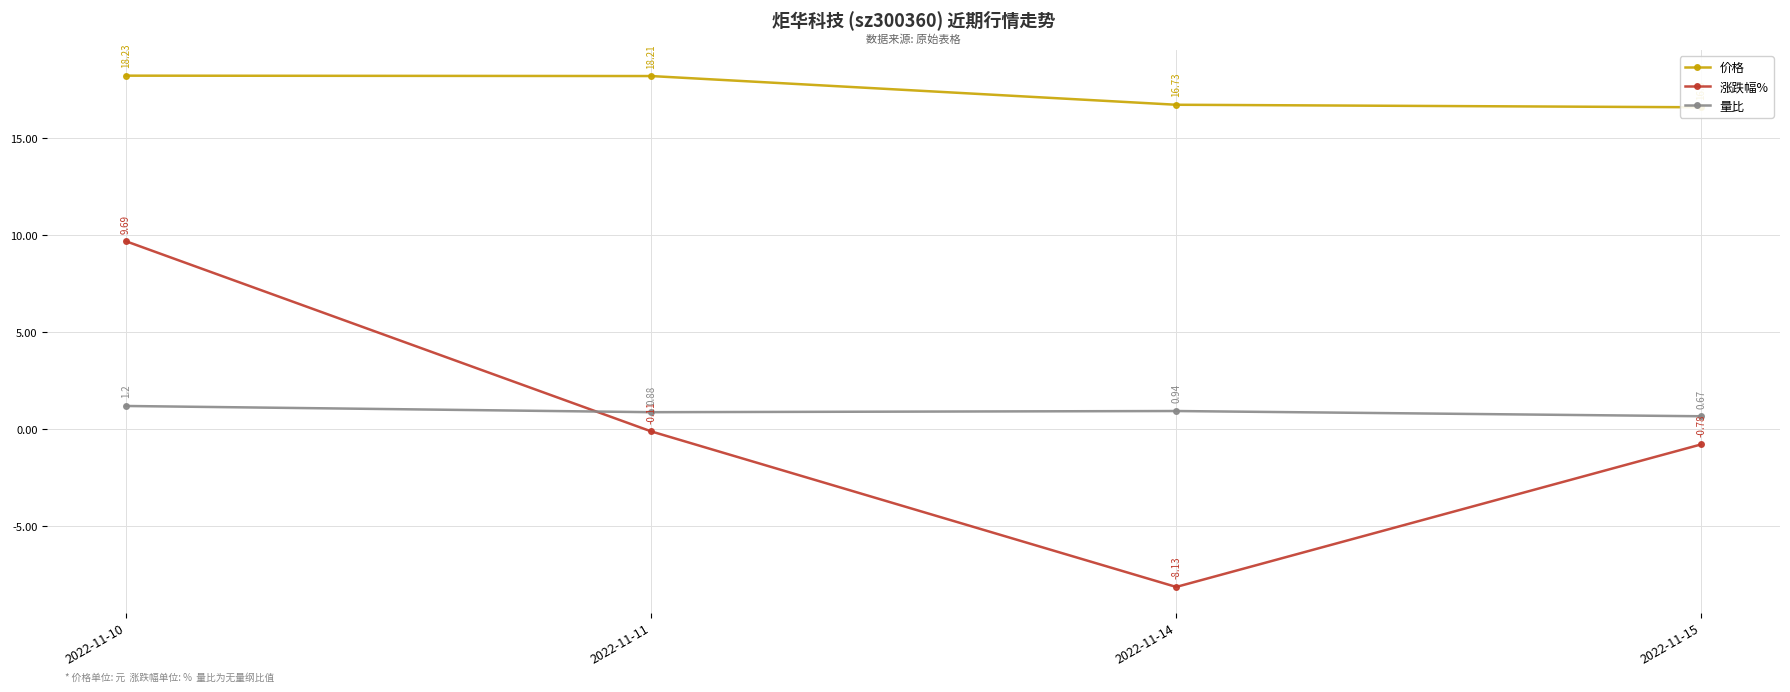

How many lines are shown in the chart?

3